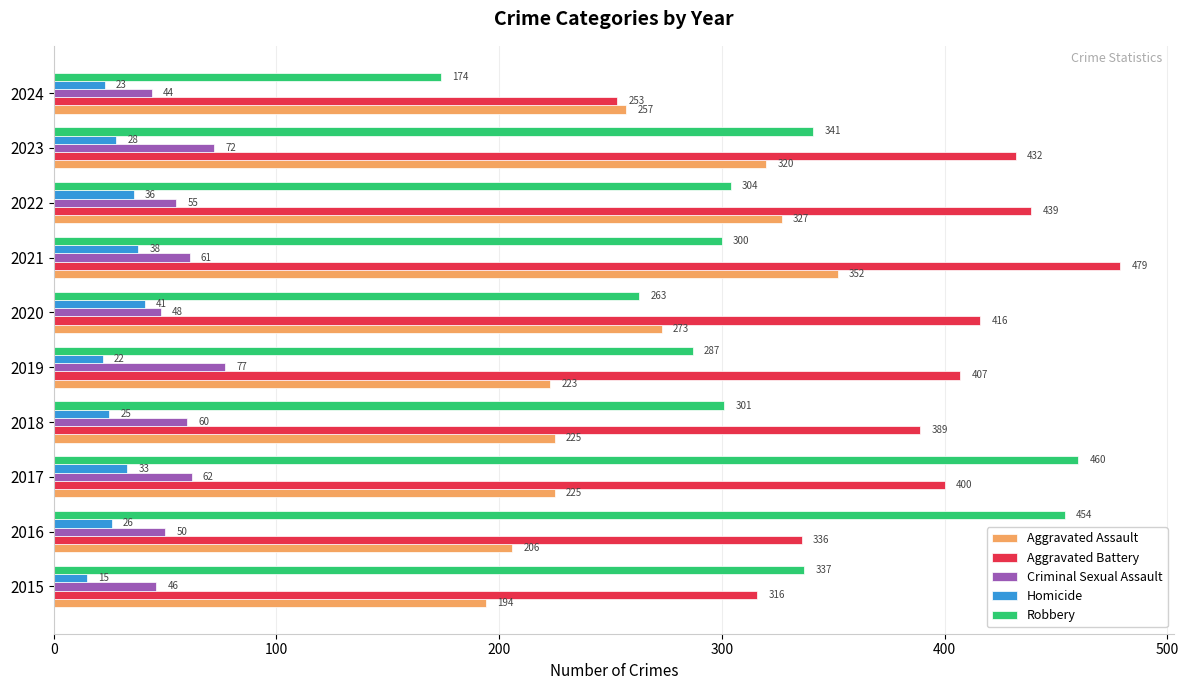

At how many categories does at least one series exceed 304?

9